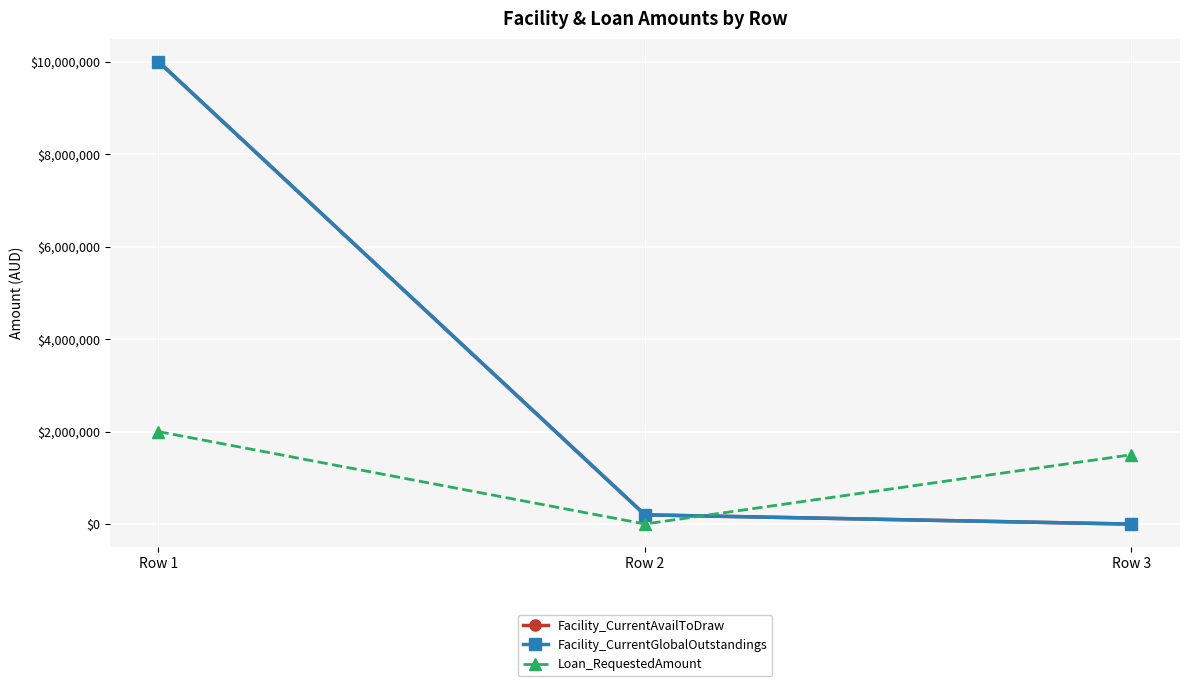

What is the difference between the second highest and minimum values in the Facility_CurrentAvailToDraw series?

200000